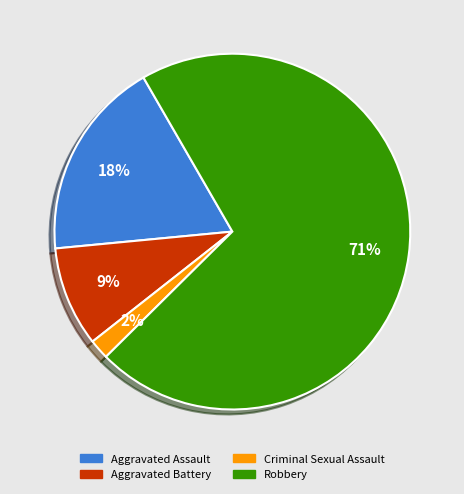

Between Aggravated Assault and Criminal Sexual Assault, which is larger?

Aggravated Assault